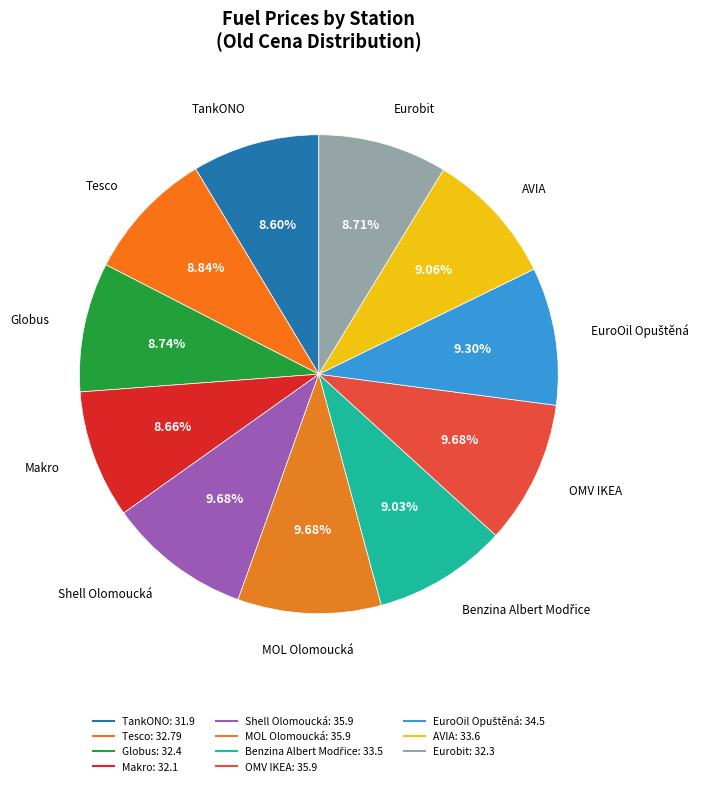

What is the total percentage of OMV IKEA and Shell Olomoucká?

19.4%